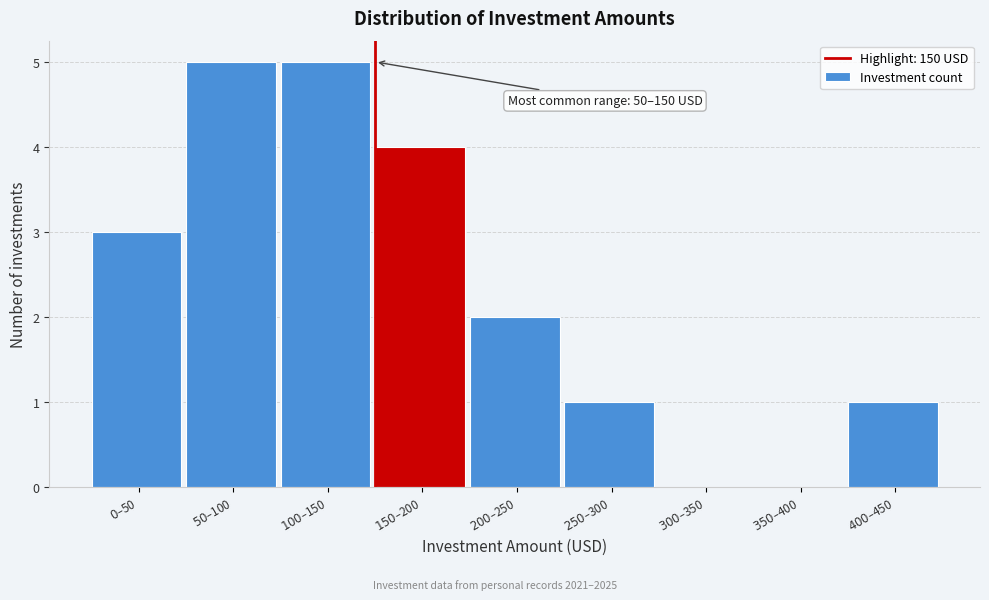

What is the maximum value shown in the chart?

5